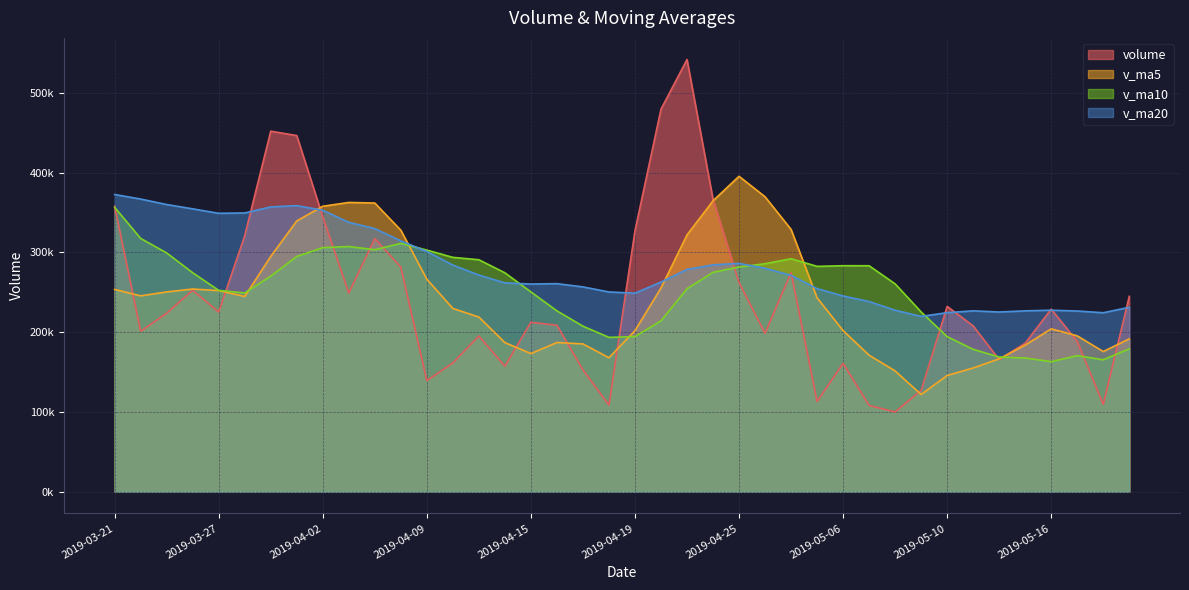

At how many categories does at least one series exceed 506713?

1